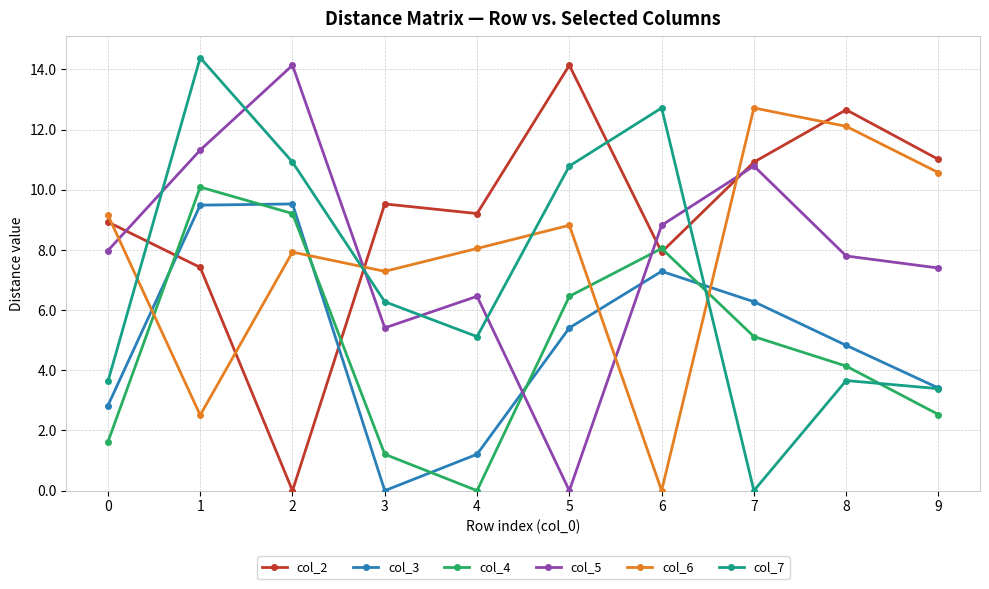

The col_5 series shows 14.1 at 2. True or false?

True